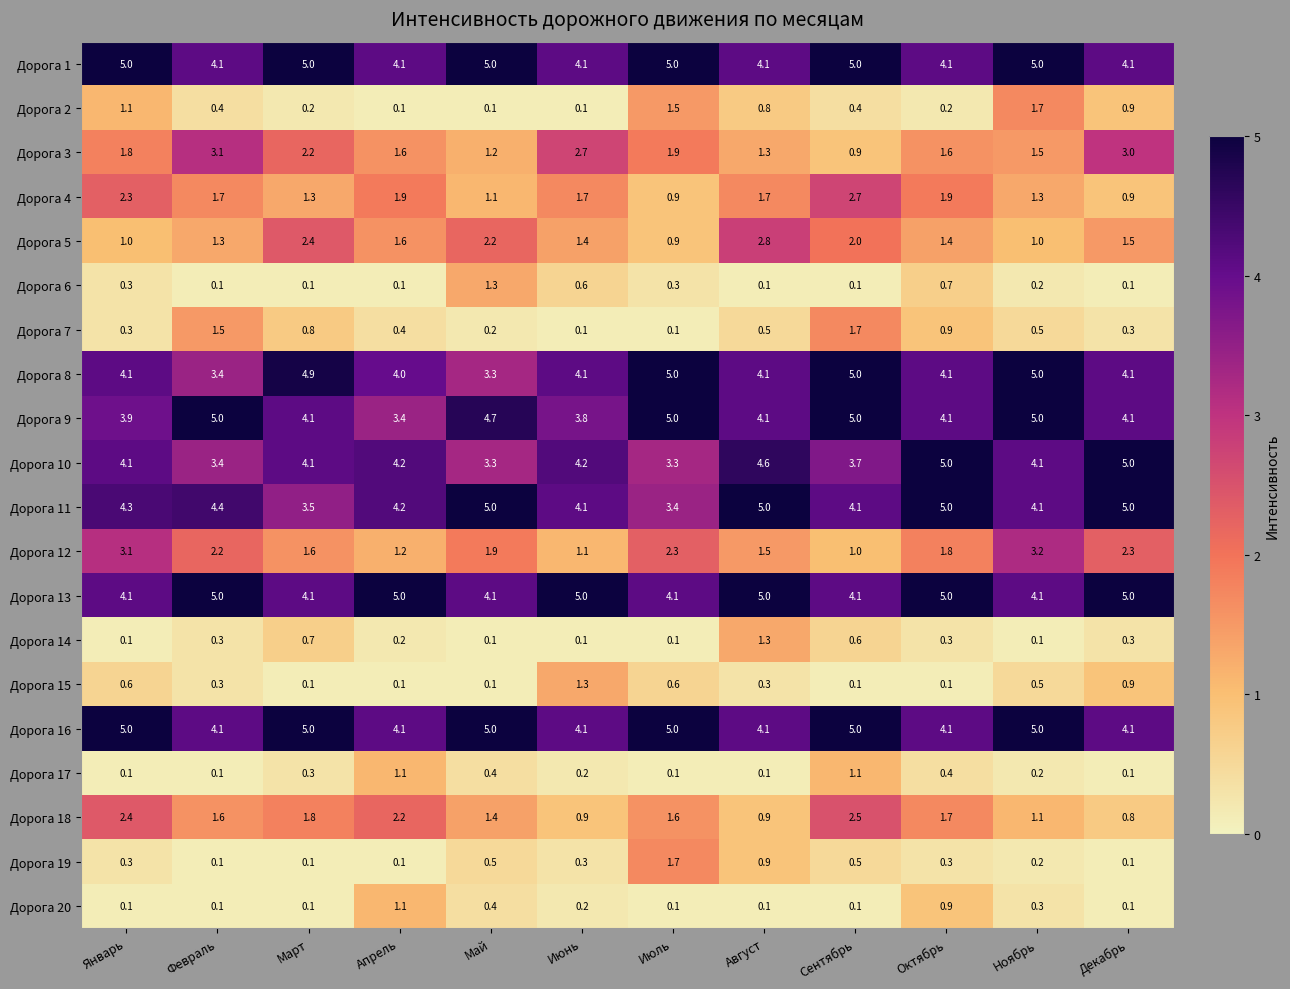

The value of Дорога 11 at Июль is 1.0. True or false?

False